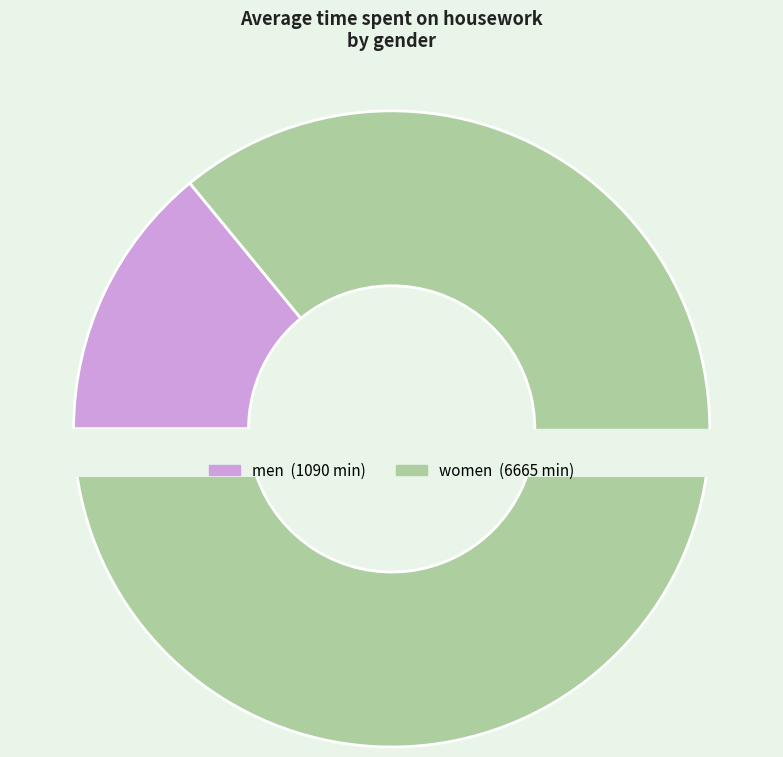

The wnayu slice represents 1% of the pie. True or false?

False